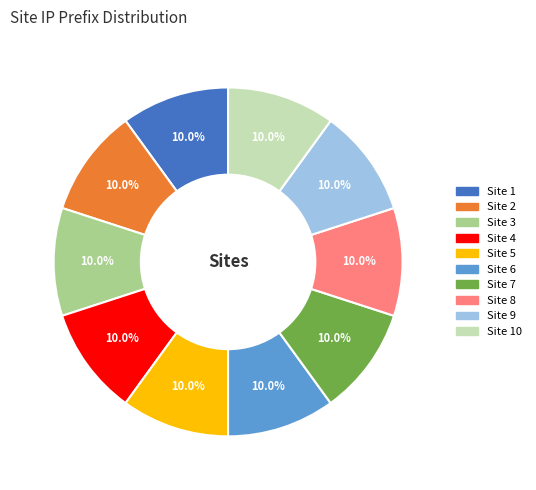

The Site 4 slice represents 10% of the pie. True or false?

True